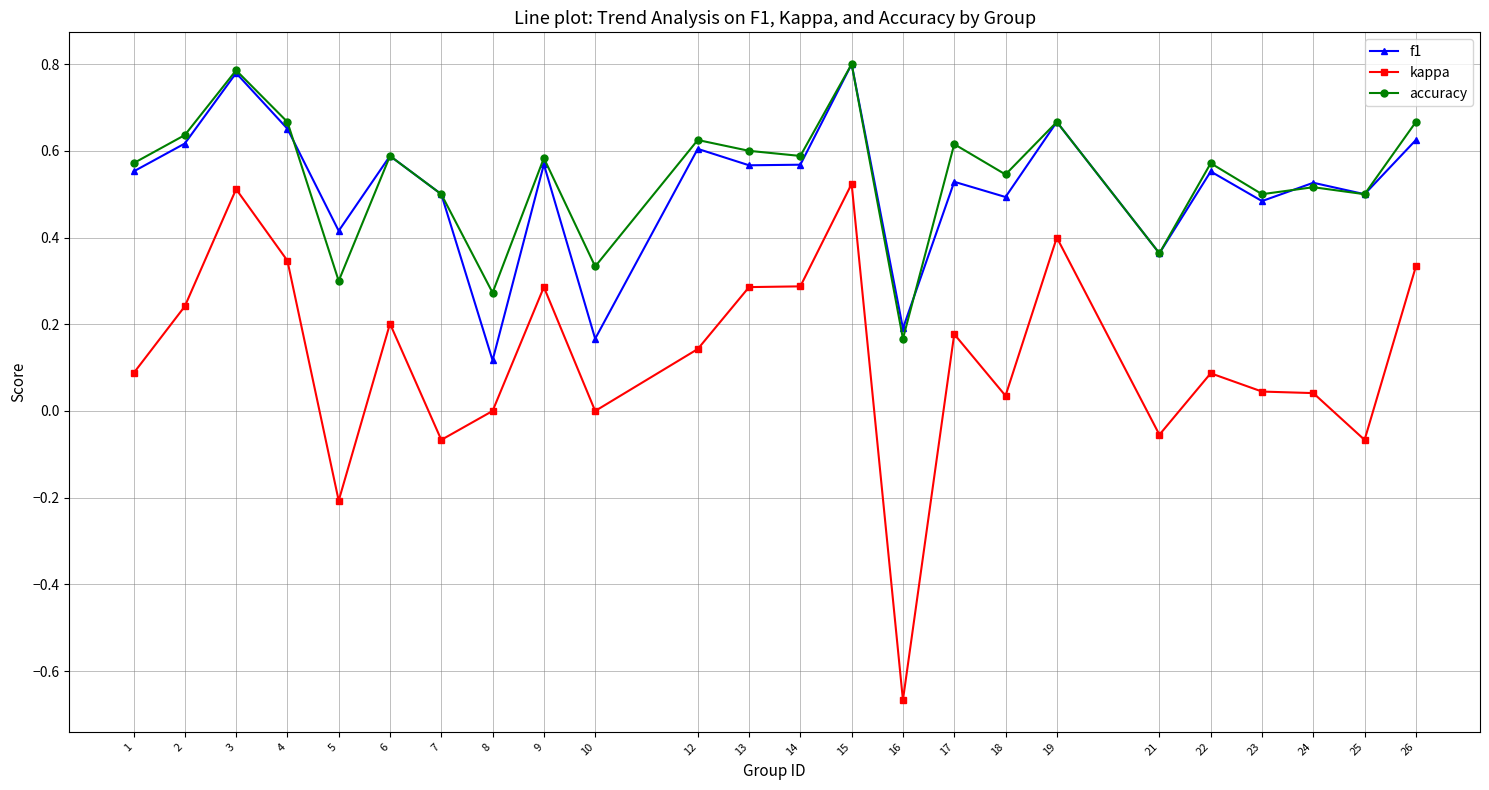

Between 4 and 23, which series saw the biggest shift?

kappa